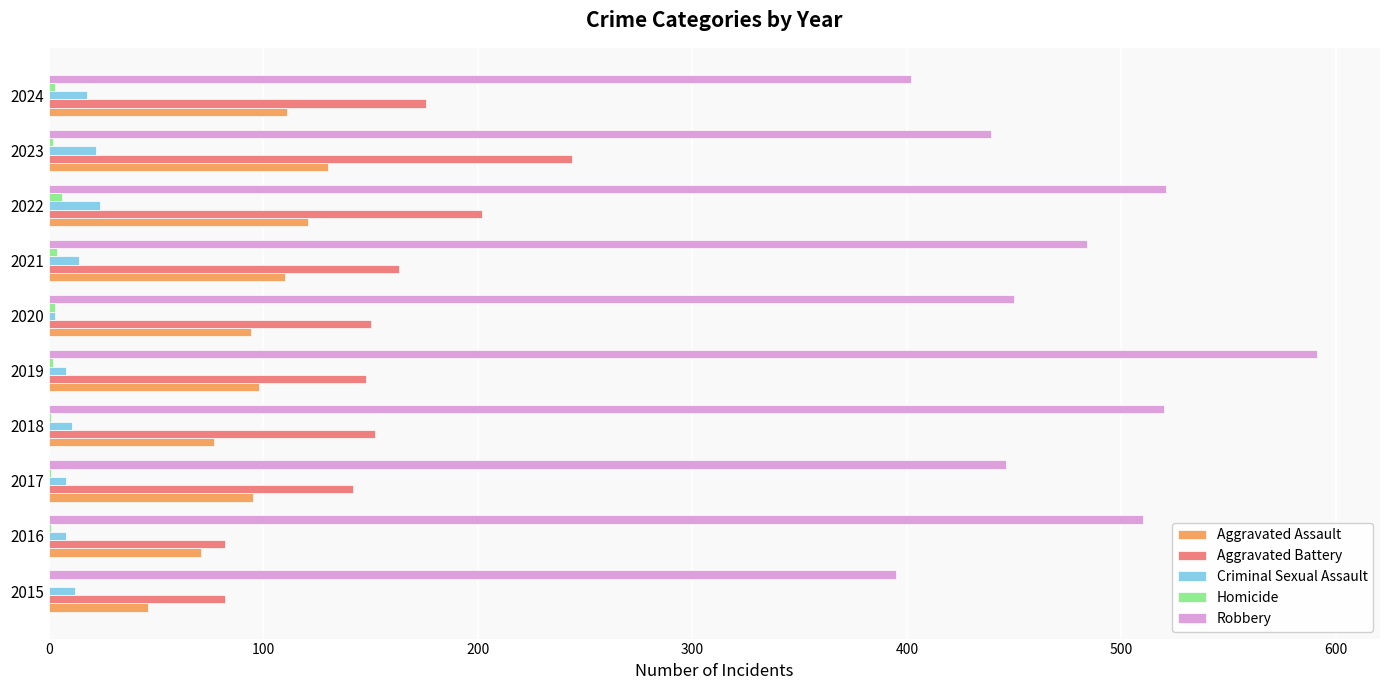

Which series has the largest total across all categories?

Robbery